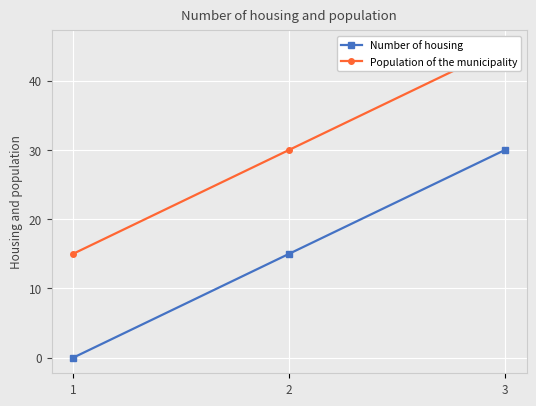

How many values in Number of housing are above zero?

2